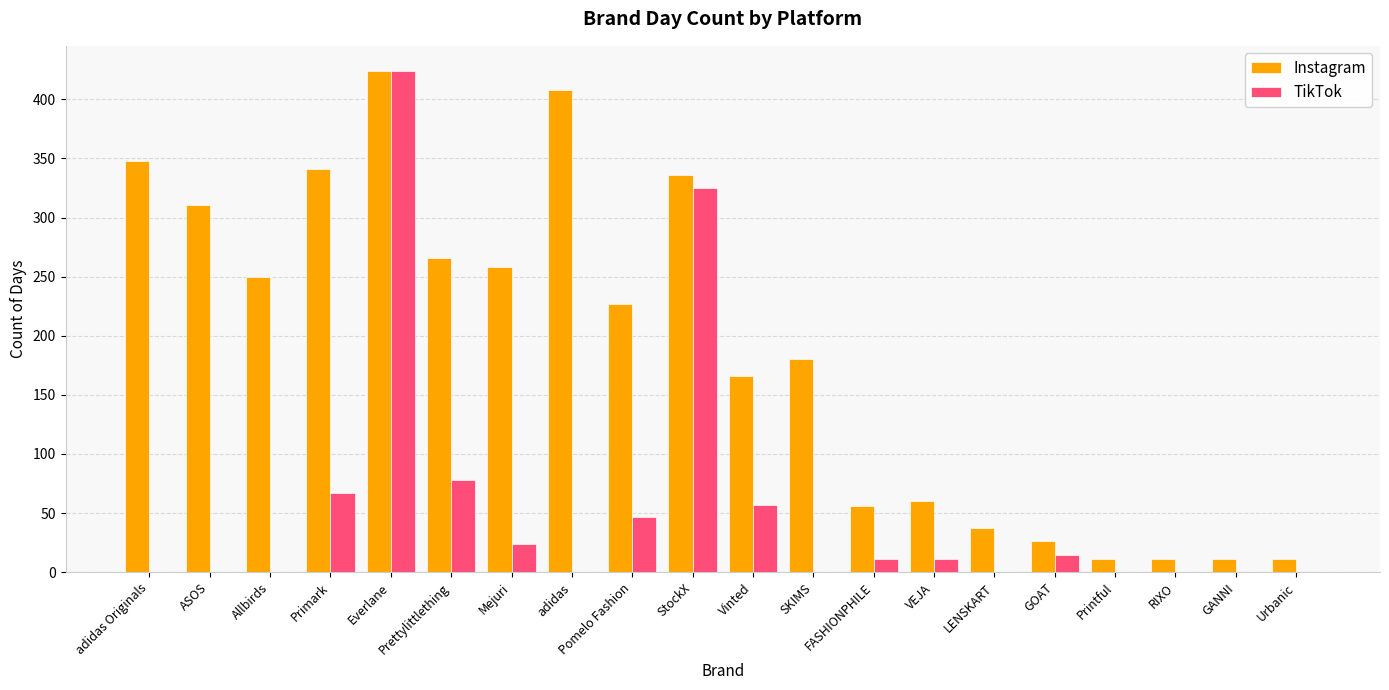

At which category is the sum across all series the highest?

Everlane